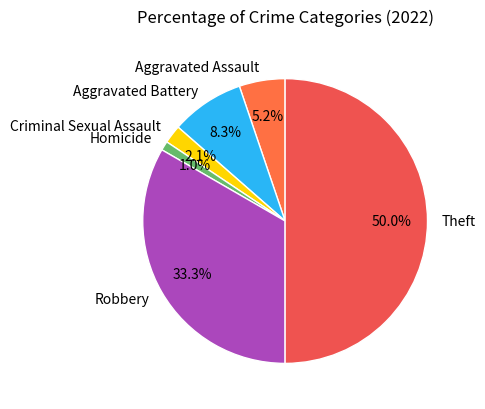

Combined, do Robbery and Theft account for over 50%?

Yes